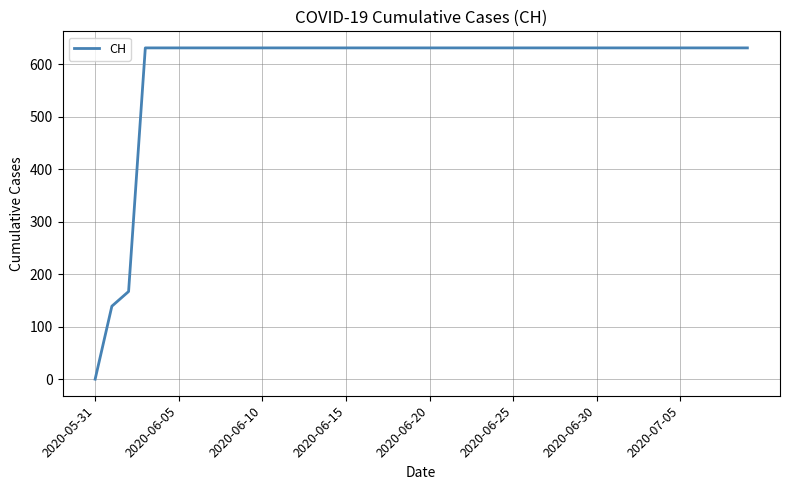

What is the maximum value shown in the chart?

631